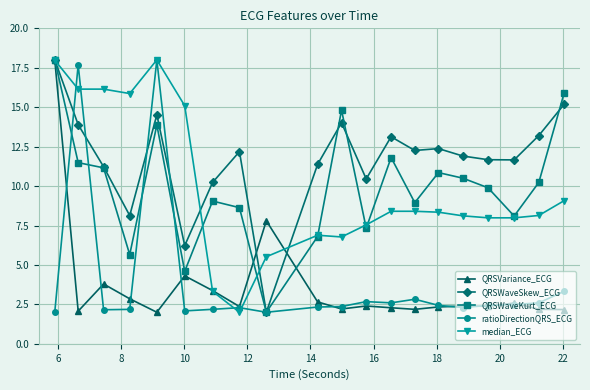

What is the value of the ratioDirectionQRS_ECG point at the 3rd from the left?

2.2